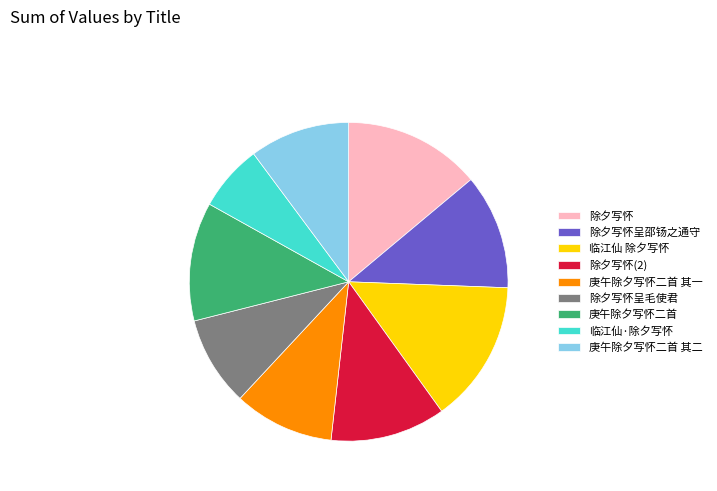

How many segments does this pie chart have?

9